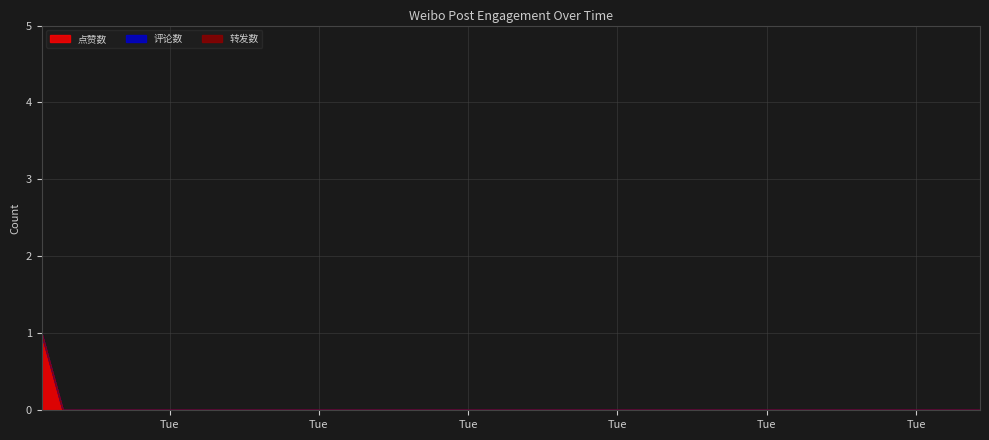

Which series has the largest range (max minus min)?

点赞数